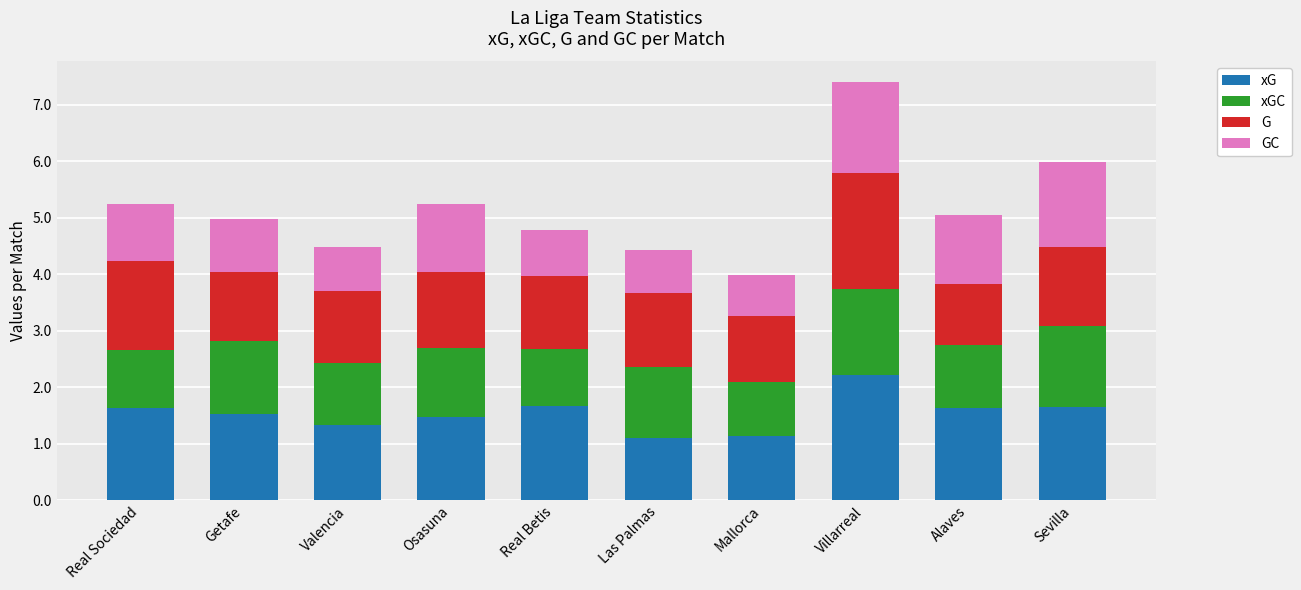

At which category is the sum across all series the highest?

Villarreal